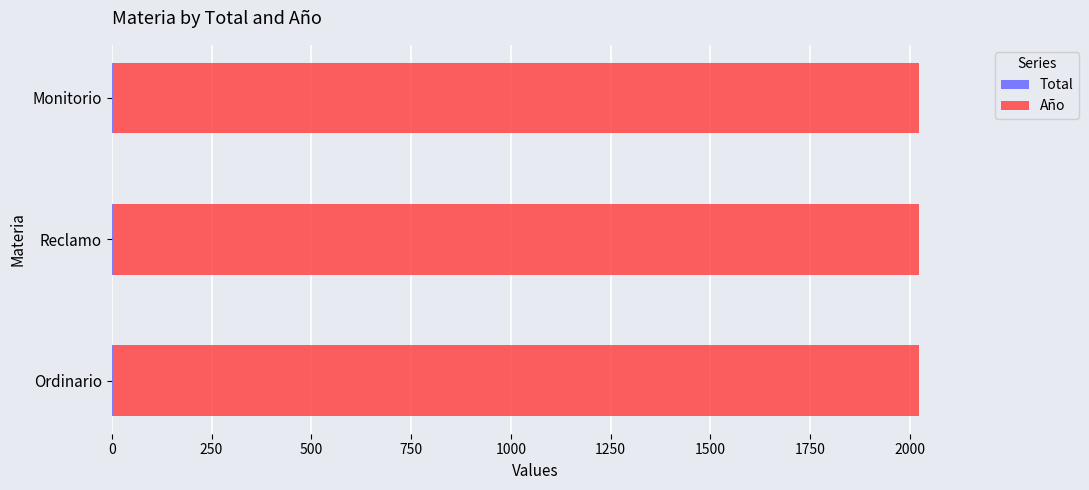

How many series are shown in this chart?

2